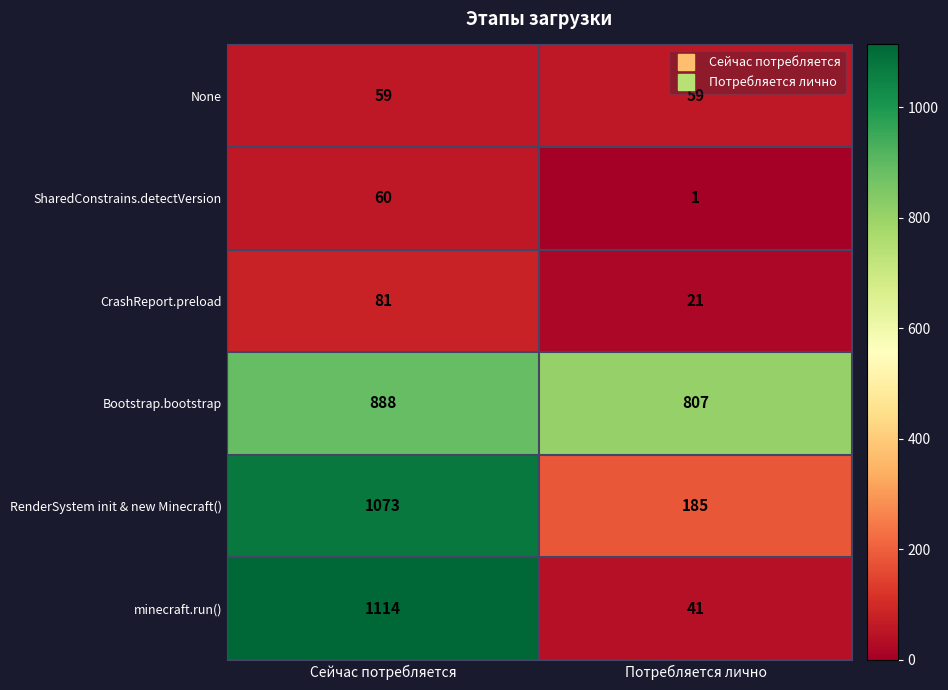

What is the total value across all series at Потребляется лично?

1114